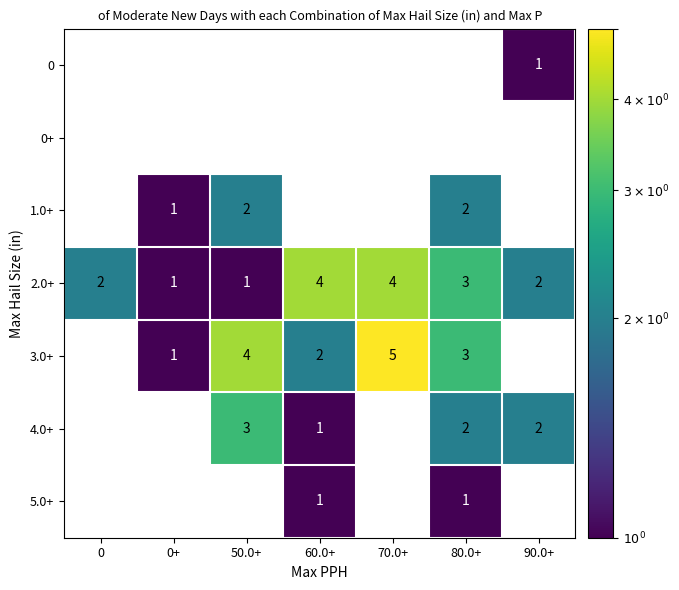

Is it true that 1.0+ equals 2 at 50.0+?

True